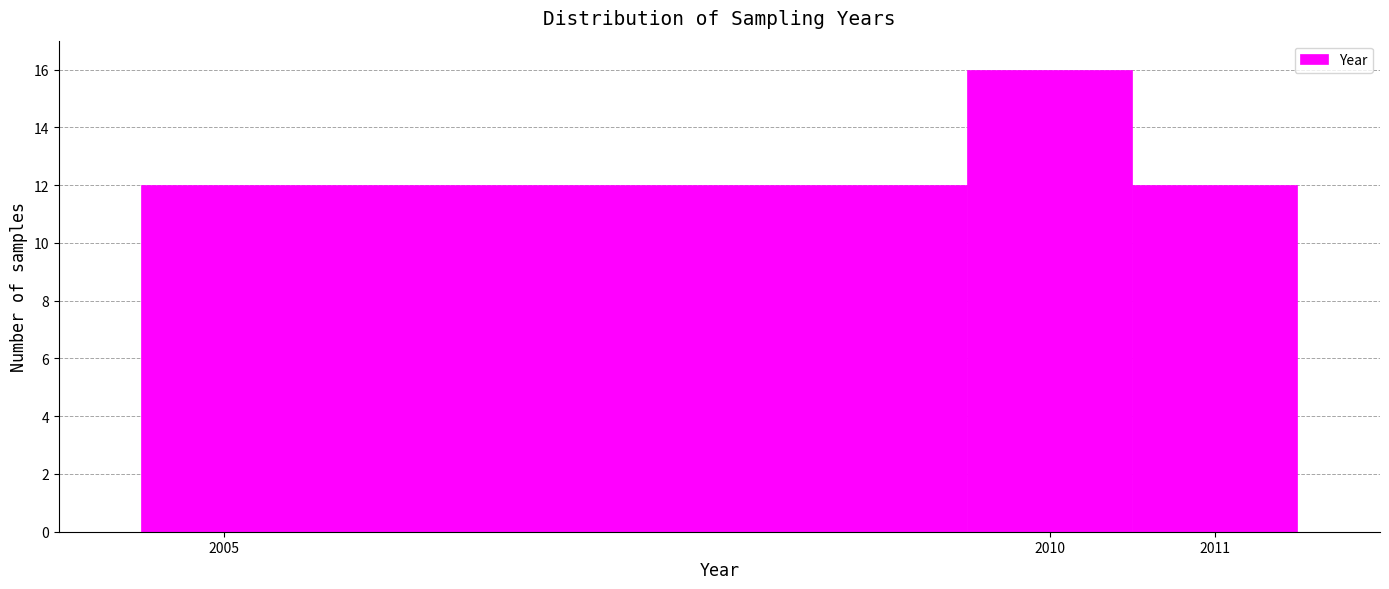

Reading left to right, transcribe this chart: for each bar, give the range it covers on the x-axis and its height. The values are not printed on the chart, so give them approximately, as read against the axis.

2004.5 to 2009.5: 12
2009.5 to 2010.5: 16
2010.5 to 2011.5: 12